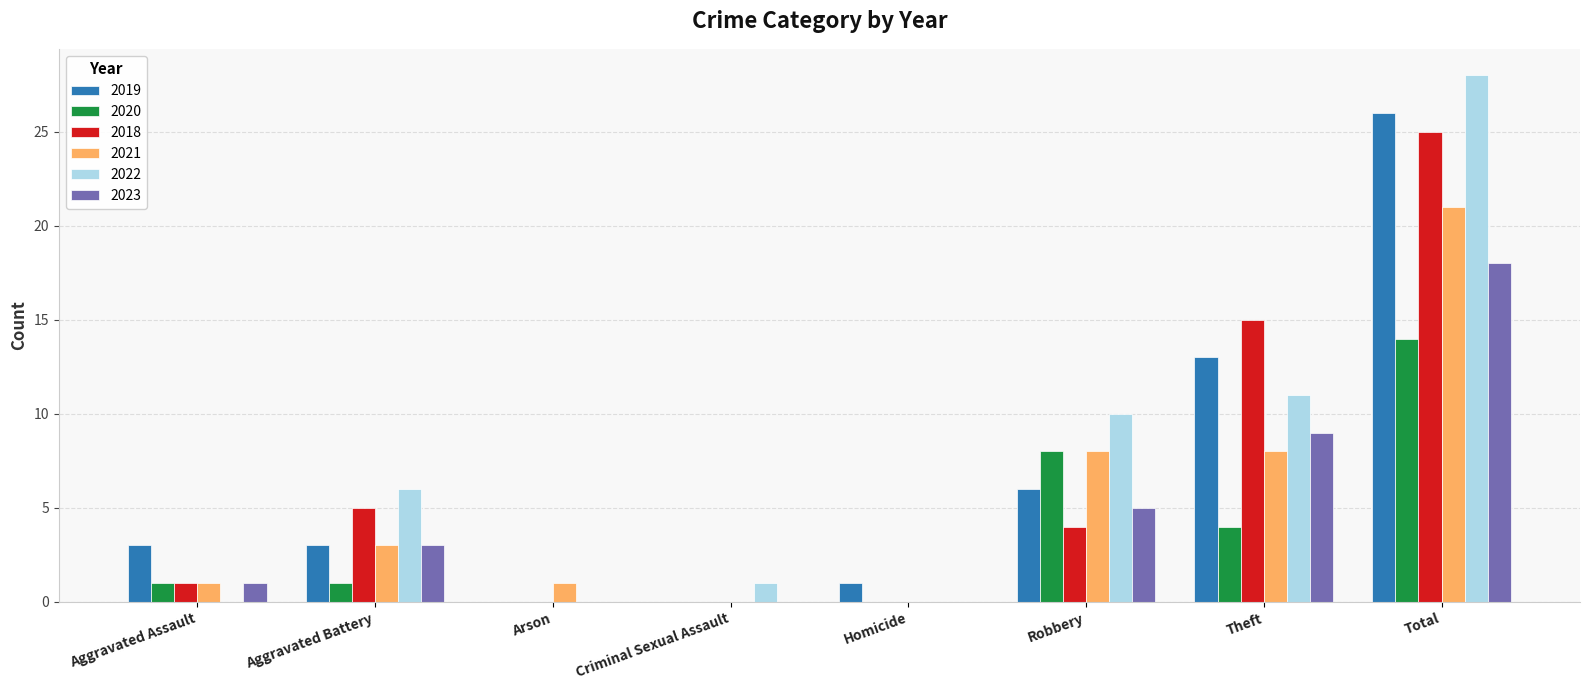

At which label is 2018 closest to 12?

Theft